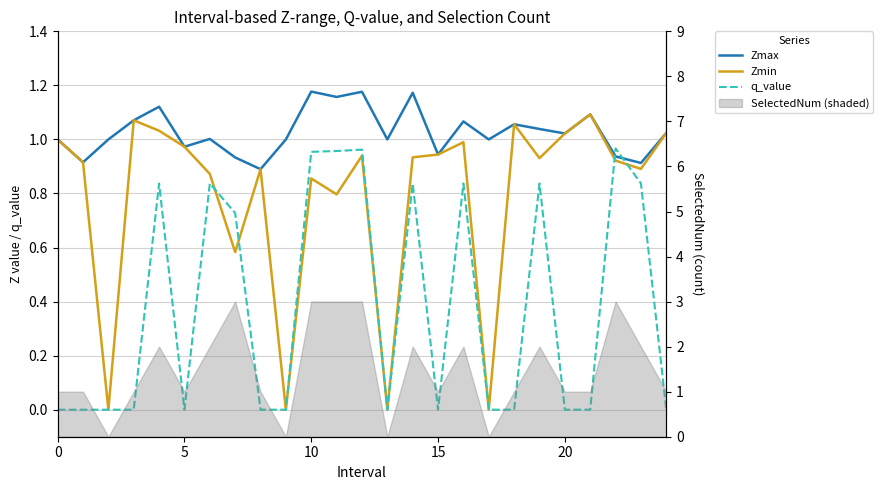

What is the average value of the Zmin series?

0.8